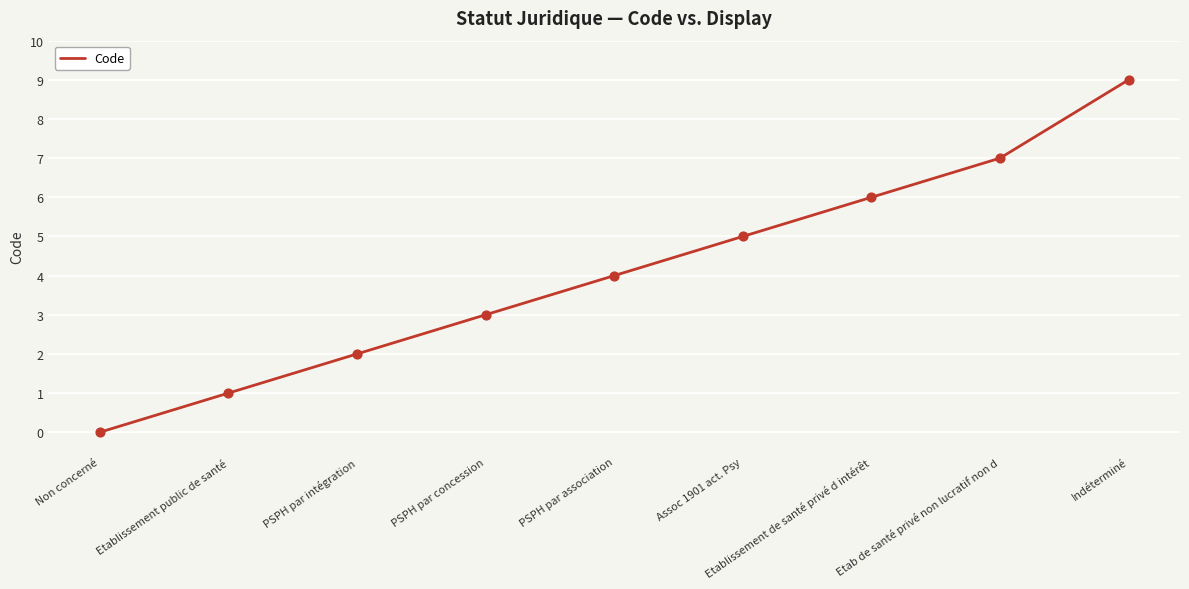

Between Etablissement de santé privé d intérêt and PSPH par concession, which is larger?

Etablissement de santé privé d intérêt